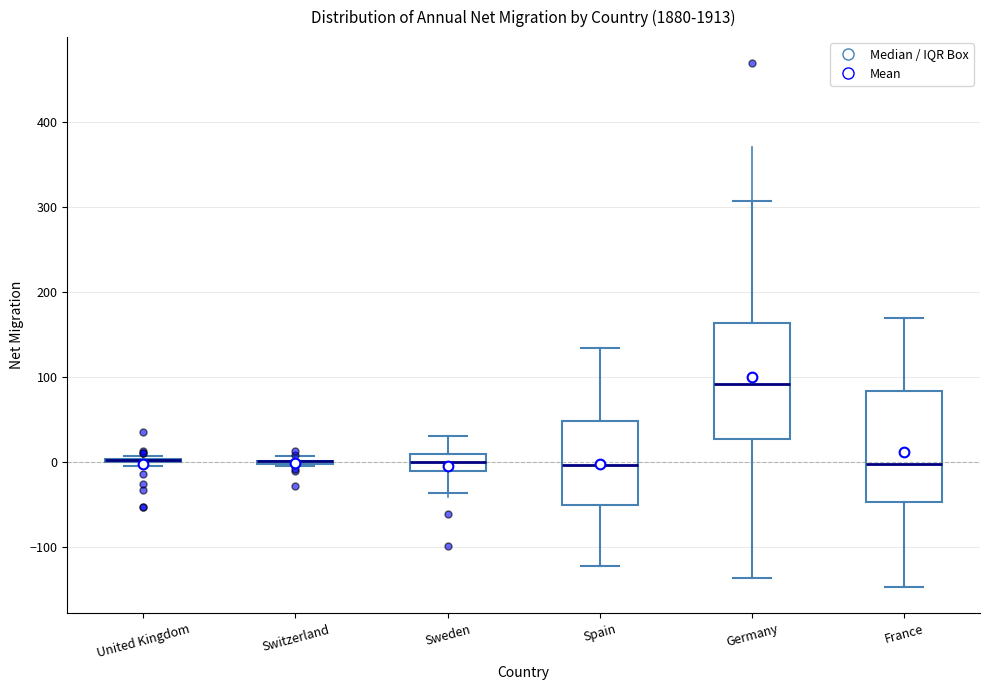

Reading left to right, read every box against the y-axis: the position of its median line, the range the box covers, and the ends of its whiskers. The values are not printed on the chart, so give them approximately, as read against the axis.

United Kingdom: box collapsed to a line at 0, whiskers 0 to 10
Switzerland: box collapsed to a line at 0, whiskers 0 to 10
Sweden: median 0, box -10 to 10, whiskers -40 to 30
Spain: median 0, box -50 to 50, whiskers -120 to 130
Germany: median 90, box 30 to 160, whiskers -140 to 310
France: median 0, box -50 to 80, whiskers -150 to 170